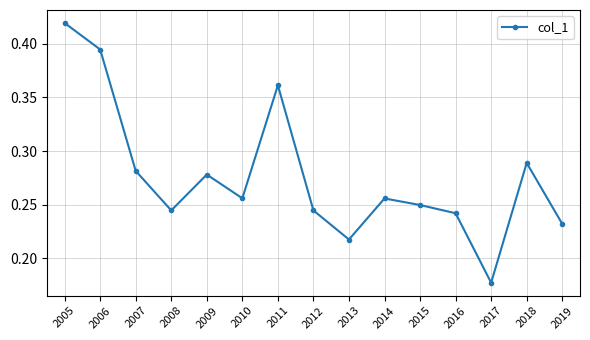

The value at 2006 is 0.1. True or false?

False